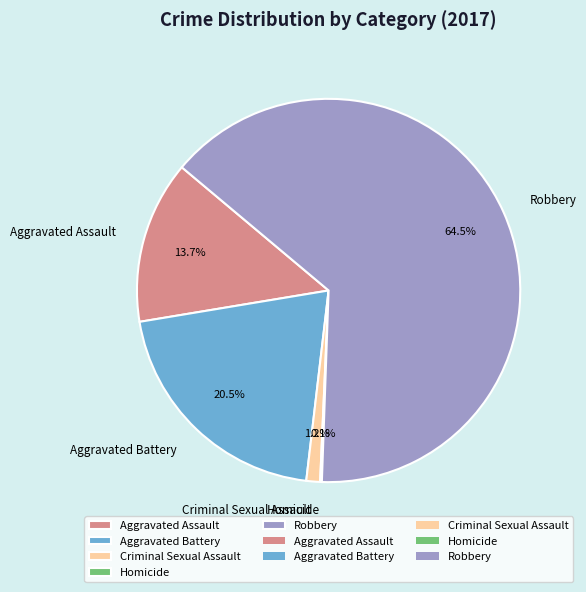

Which category has the biggest portion of the pie?

Robbery